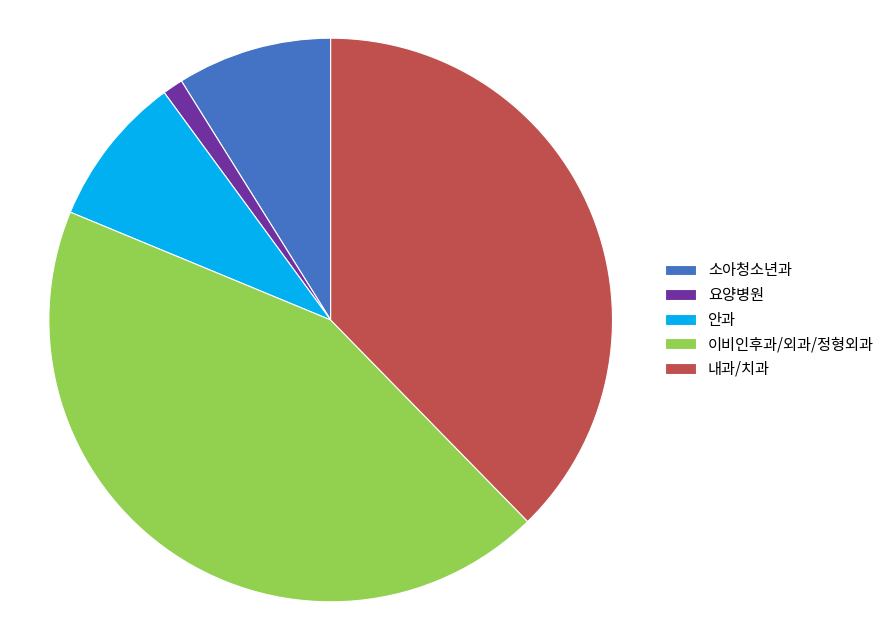

Count the number of slices in the pie.

5